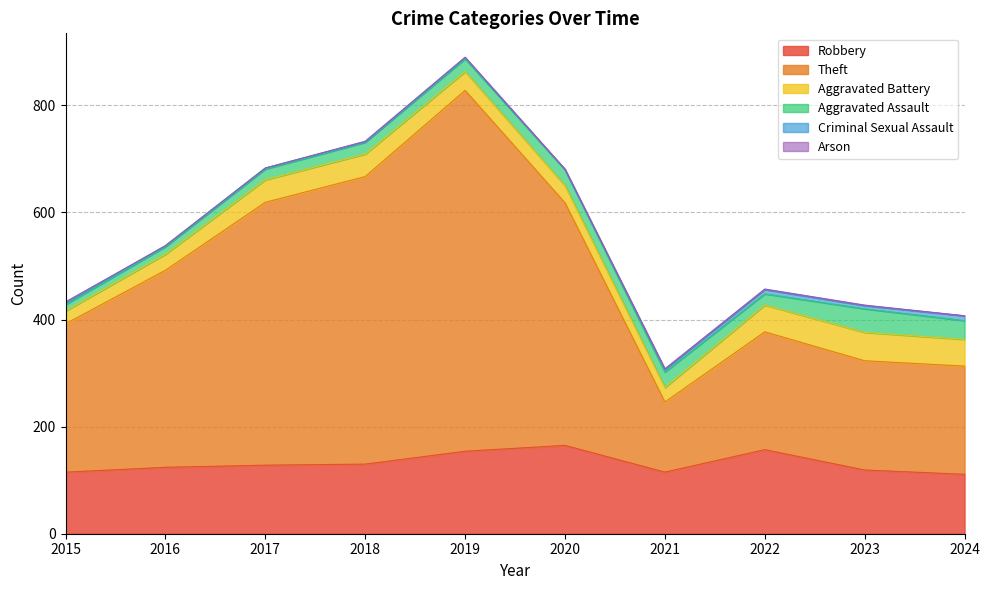

True or false: Criminal Sexual Assault and Theft cross at least once.

False